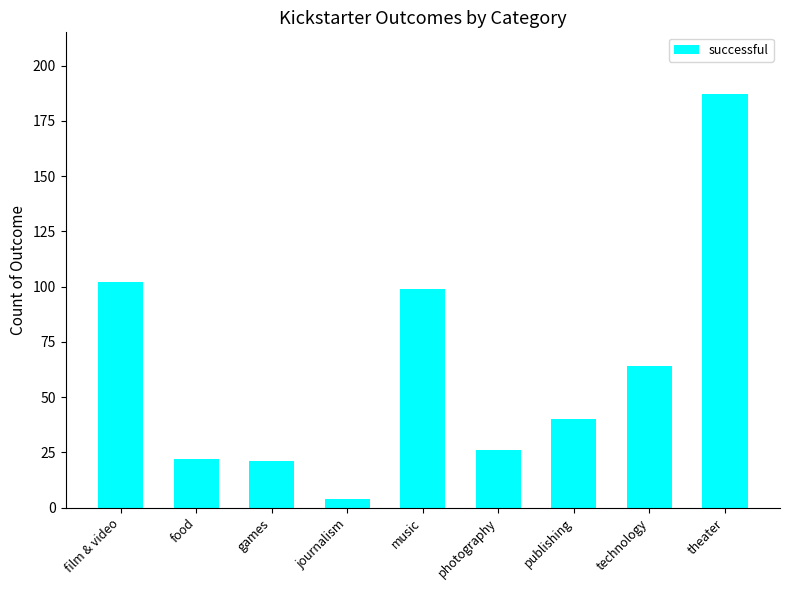

At which label is the value closest to 95?

music